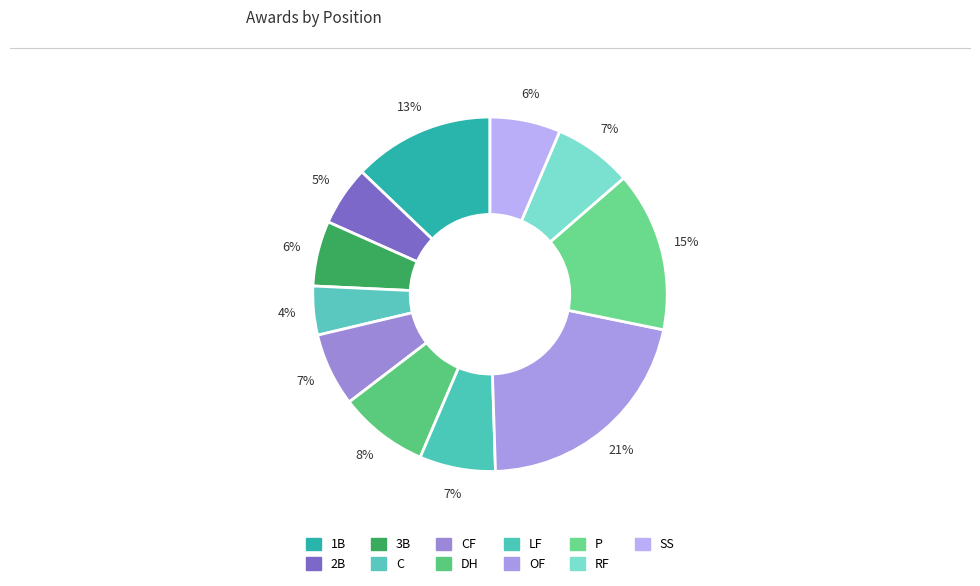

The 3B slice represents 1% of the pie. True or false?

False